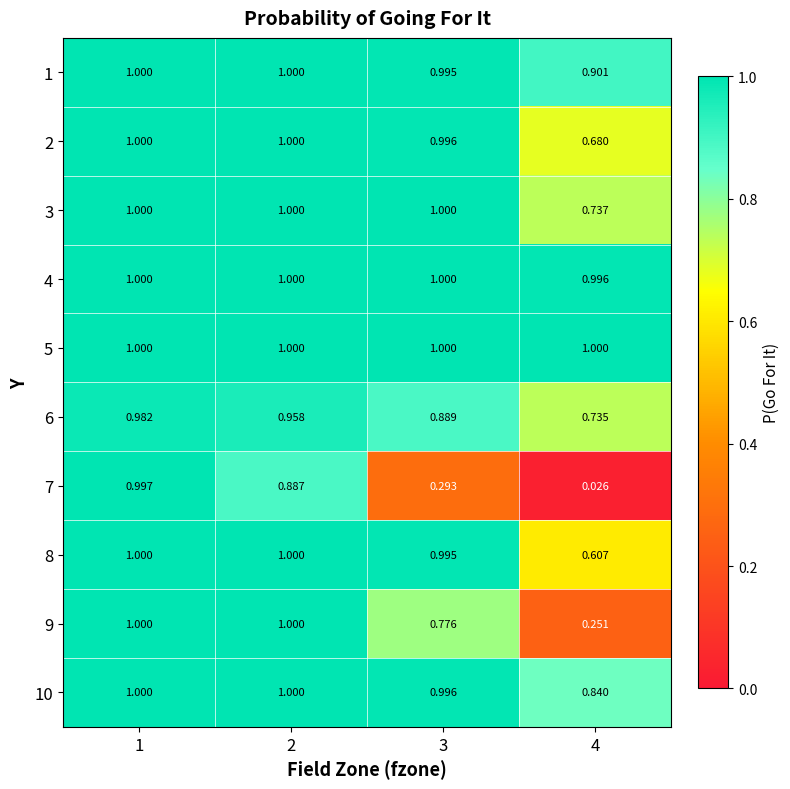

How many series are shown in this chart?

10